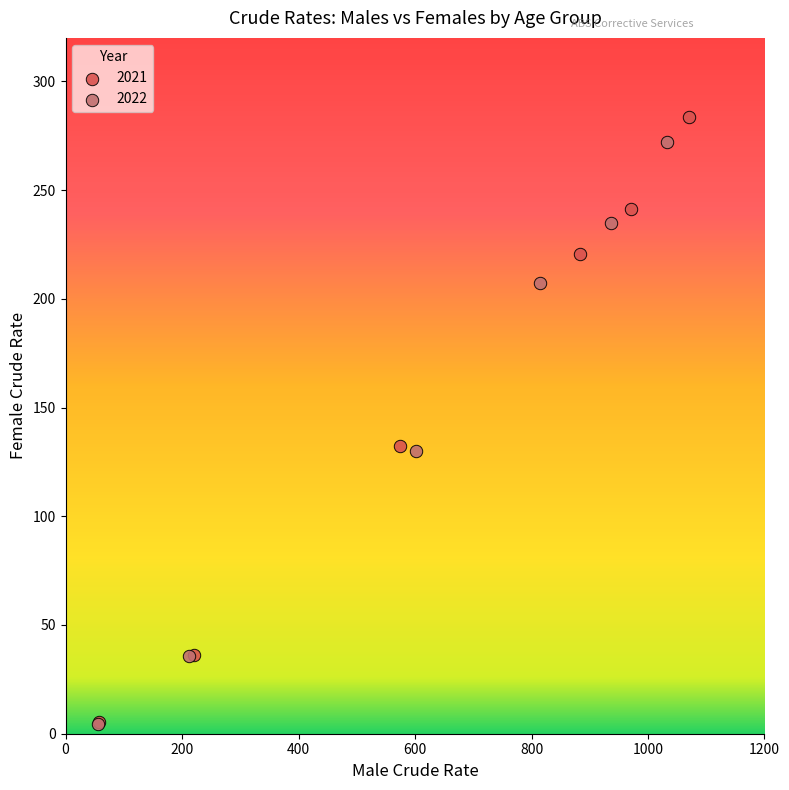

What are all the series names shown in the legend?

2021, 2022